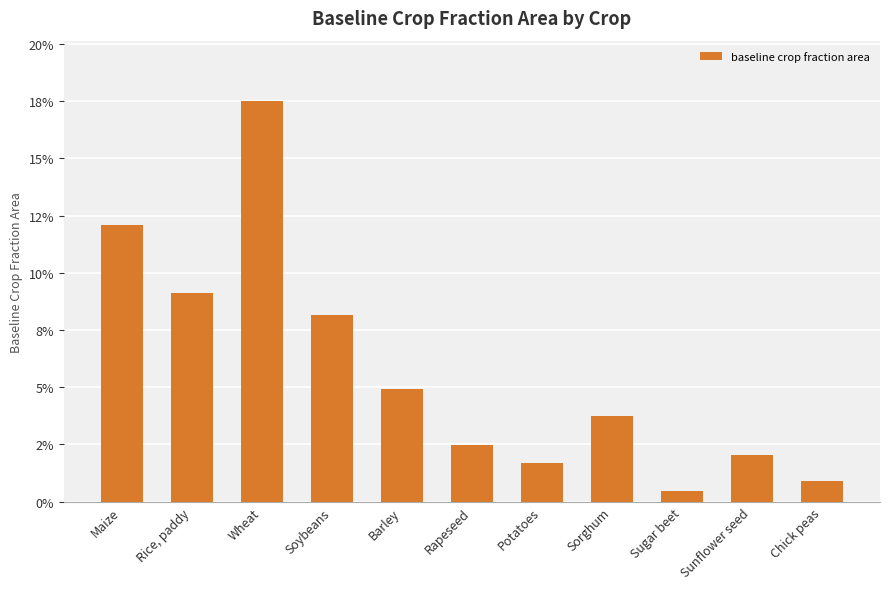

Does the chart contain any negative values?

No